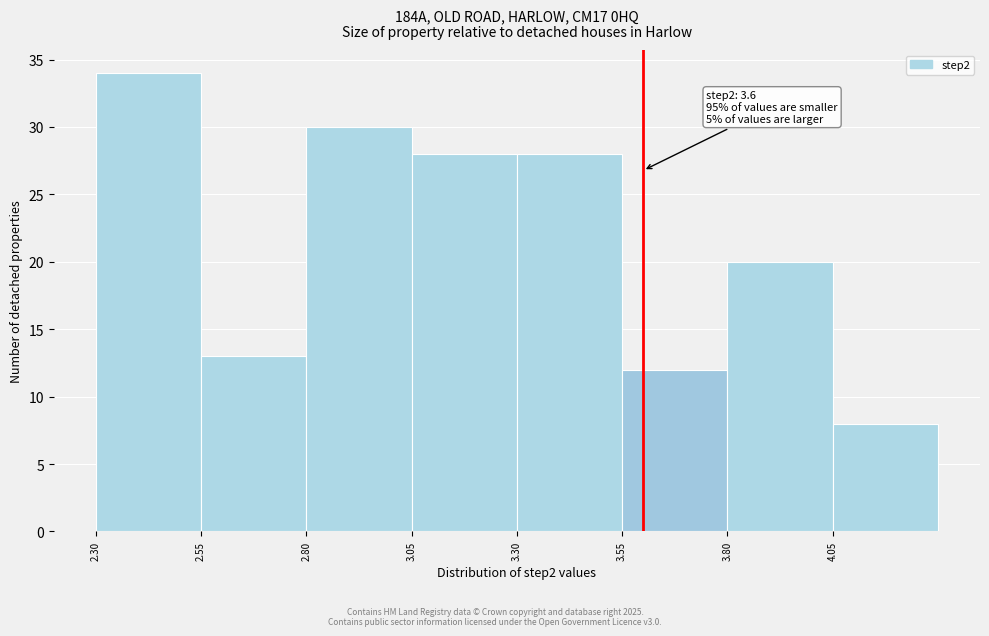

Which range on the x-axis has the tallest bar?

2.30 to 2.55